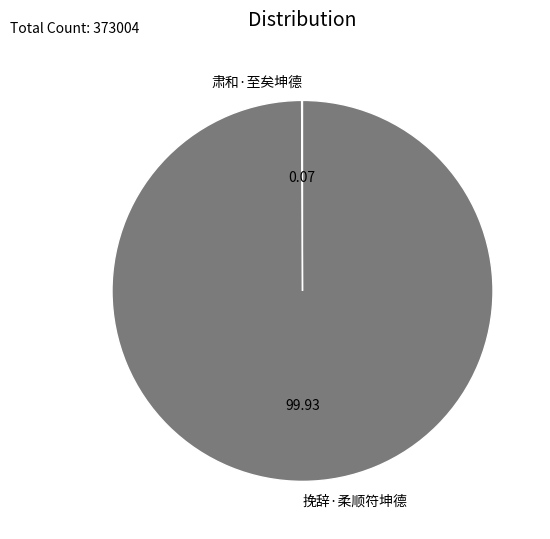

Which slice is the largest?

挽辞·柔顺符坤德